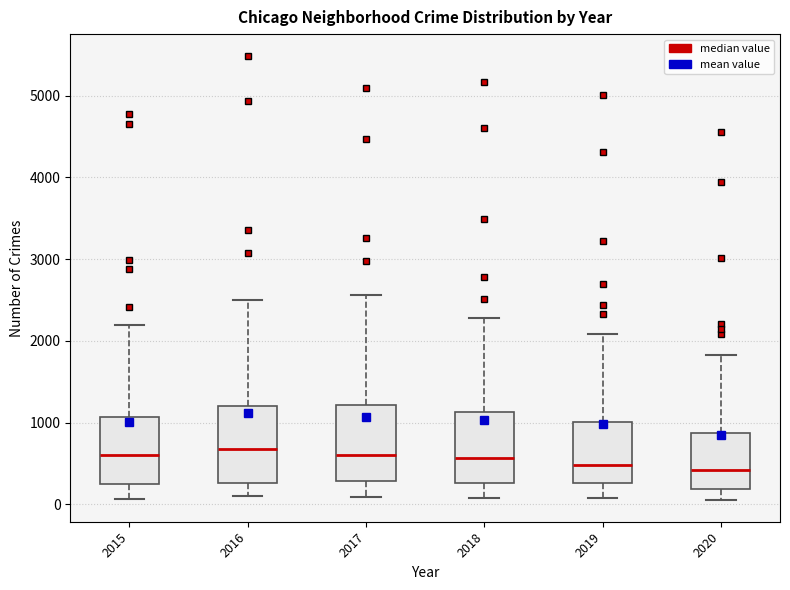

Reading left to right, transcribe this box plot: for each box, give where its median line is, the range the box spans, and where its two whiskers end, as read against the y-axis. The values are not printed on the chart, so give them approximately, as read against the axis.

2015: median 600, box 300 to 1100, whiskers 100 to 2200
2016: median 700, box 300 to 1200, whiskers 100 to 2500
2017: median 600, box 300 to 1200, whiskers 100 to 2600
2018: median 600, box 300 to 1100, whiskers 100 to 2300
2019: median 500, box 300 to 1000, whiskers 100 to 2100
2020: median 400, box 200 to 900, whiskers 100 to 1800